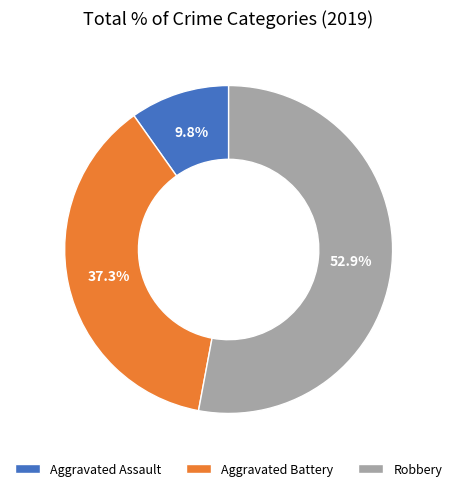

What portion of the pie excludes Aggravated Battery?

62.7%